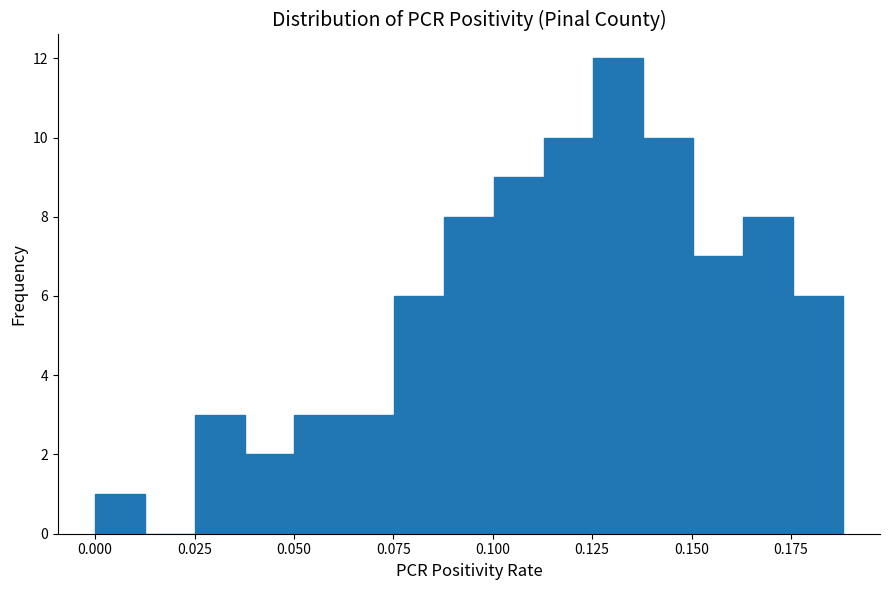

Read against the x-axis, roughly where is the centre of the tallest bar?

0.130